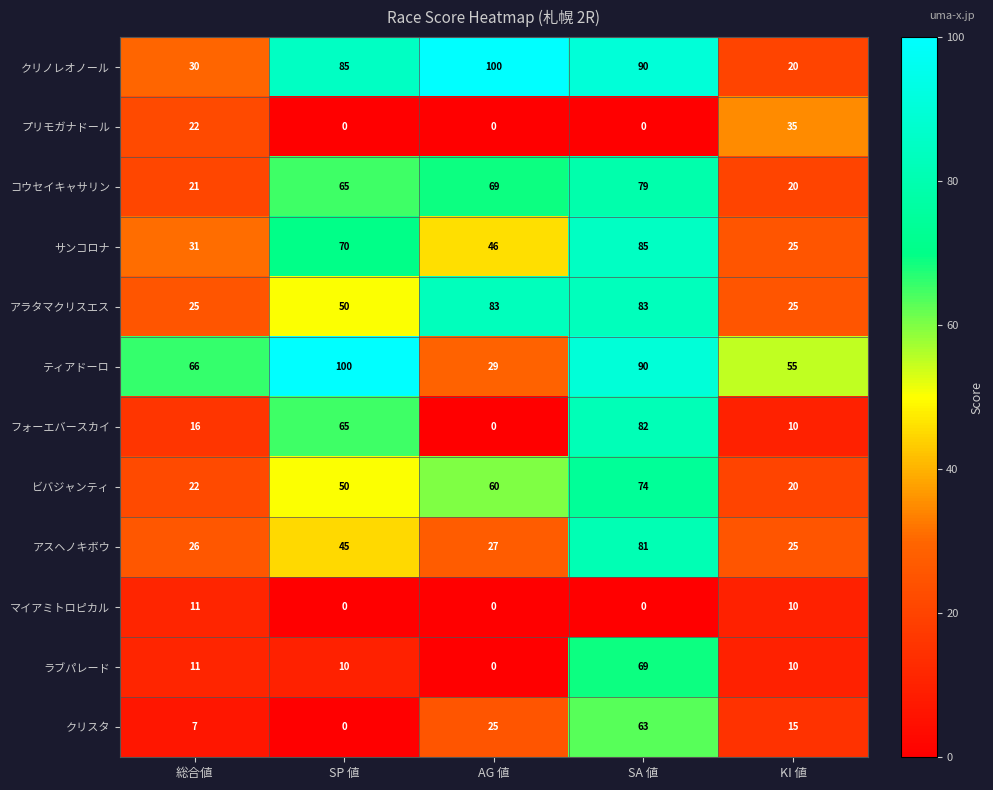

Which series has the widest spread of values?

フォーエバースカイ